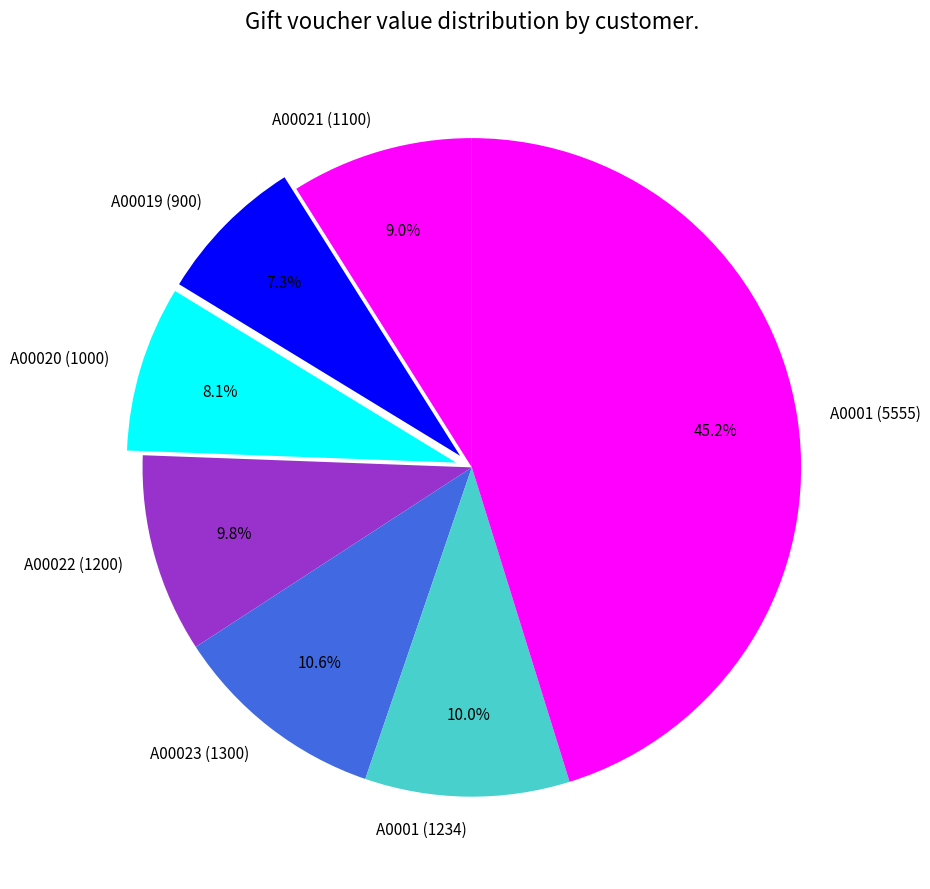

True or false: A00022 (1200) accounts for 10% of the total.

True